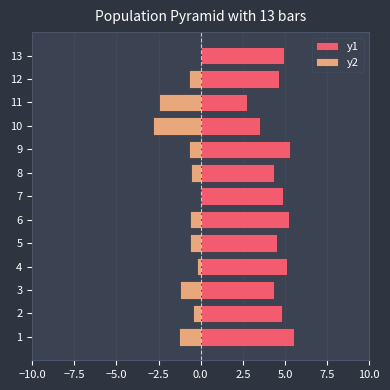

At 10, list the series in order from smallest to largest.

y2, y1